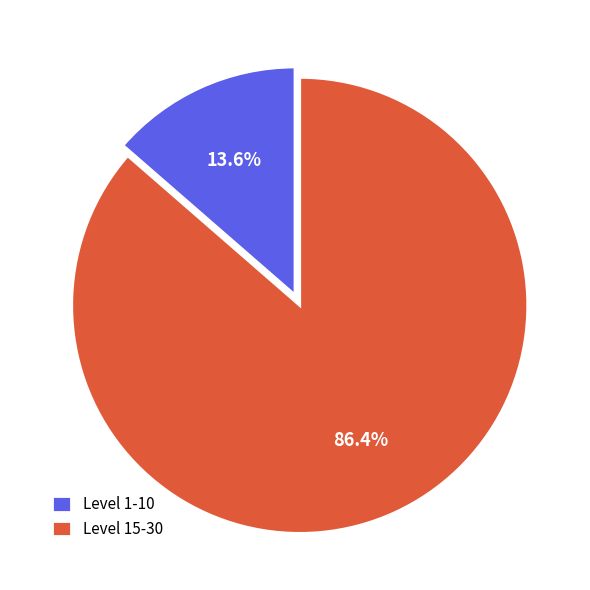

What is the largest slice in the pie chart?

Level 15-30